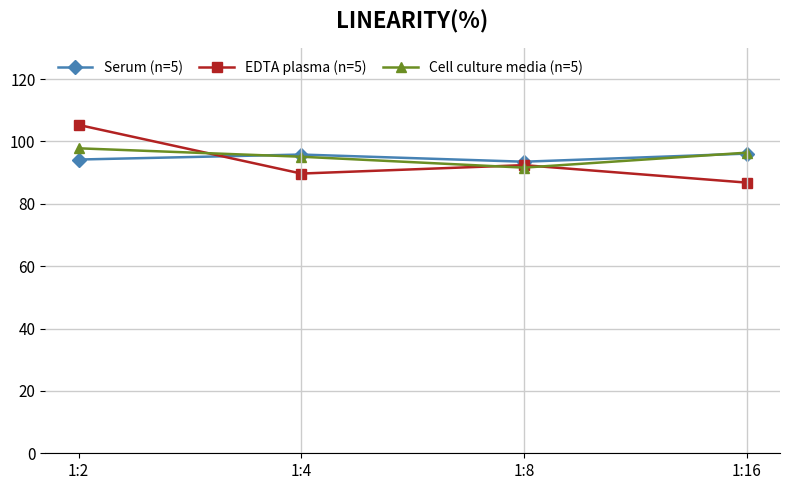

Is it true that Cell culture media (n=5) equals 91.6 at 1:8?

True